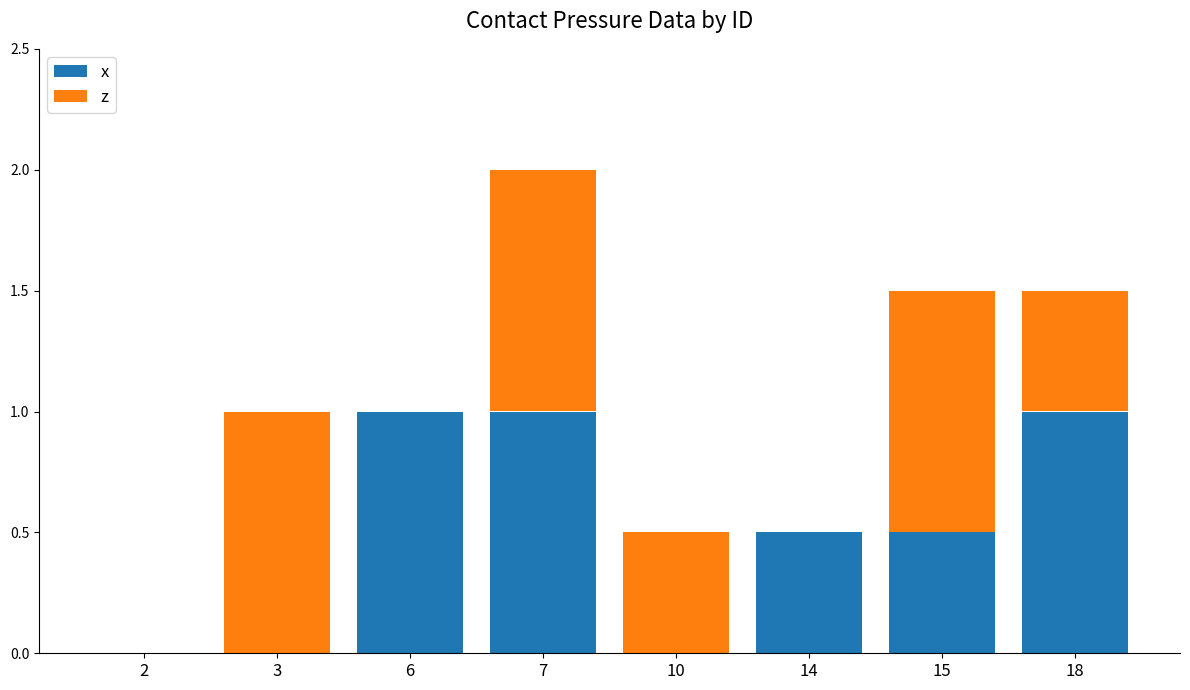

What is the total value across all series at 6?

1.0